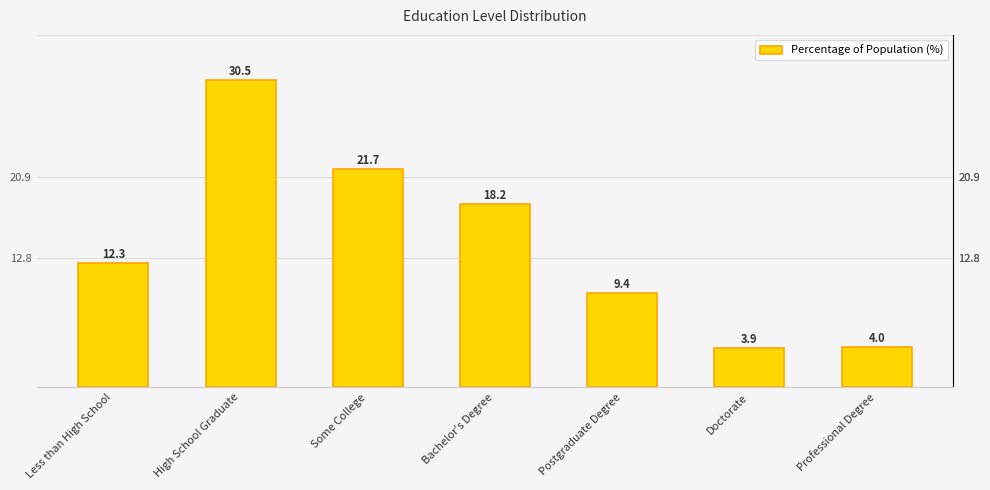

What is the difference between the values at Doctorate and Professional Degree?

0.1